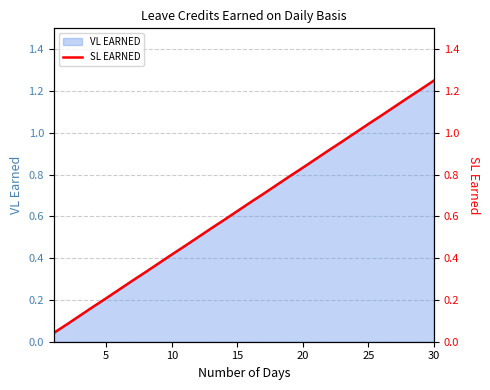

Which has a higher value, 20 or 18?

20